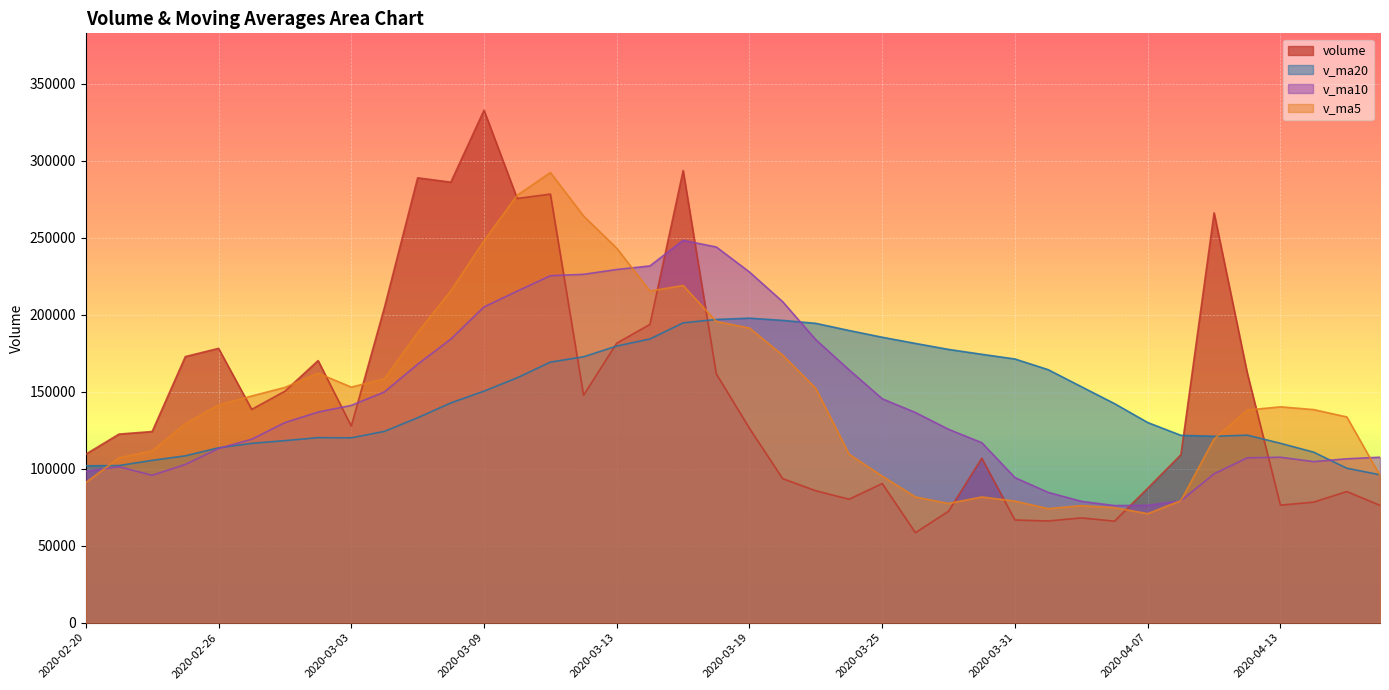

Which has a higher value, 2020-04-03 or 2020-03-31?

2020-03-31